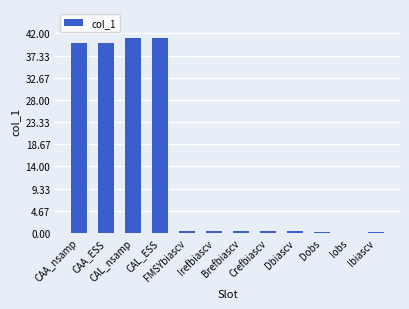

What is the greatest value displayed?

41.0